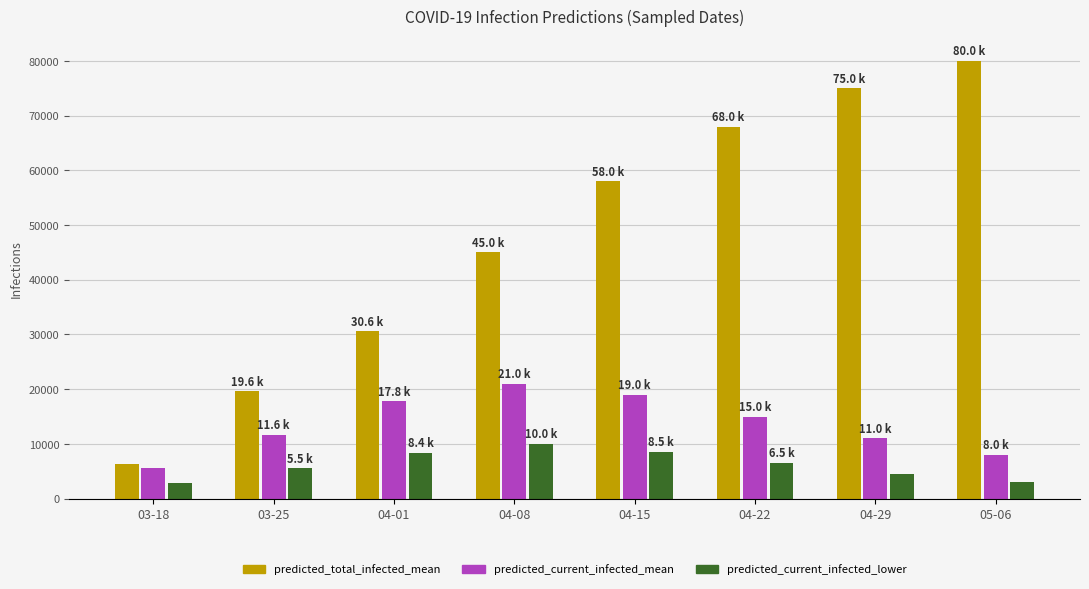

How many series are shown in this chart?

3